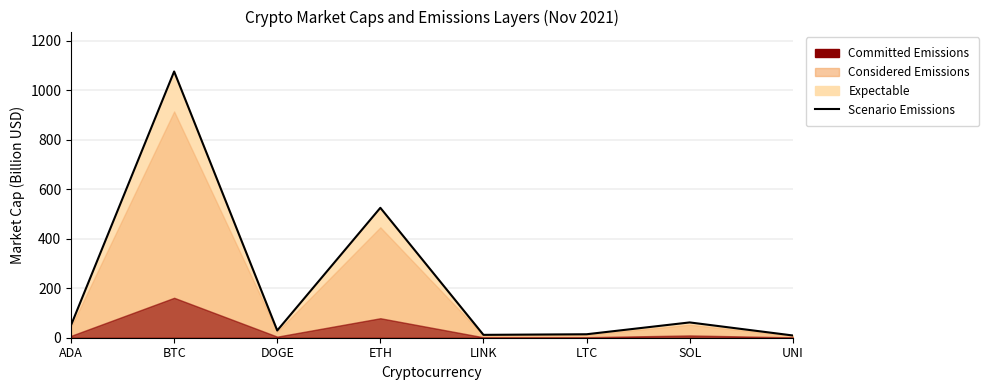

What is the label of the 8th point from the left?

UNI